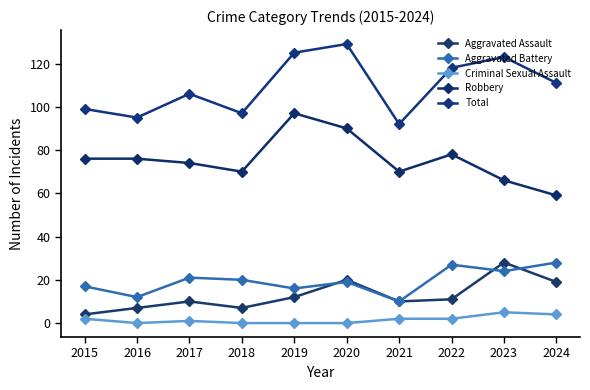

At how many categories does at least one series exceed 124?

2